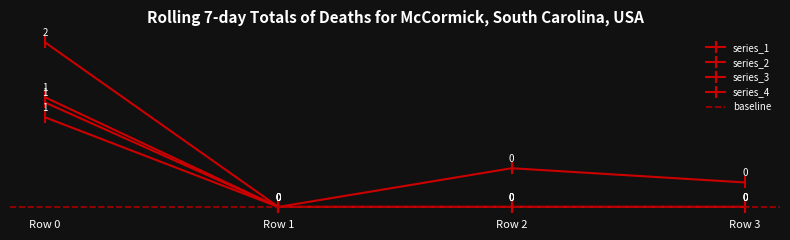

At which label does 1 reach its minimum?

Row 1